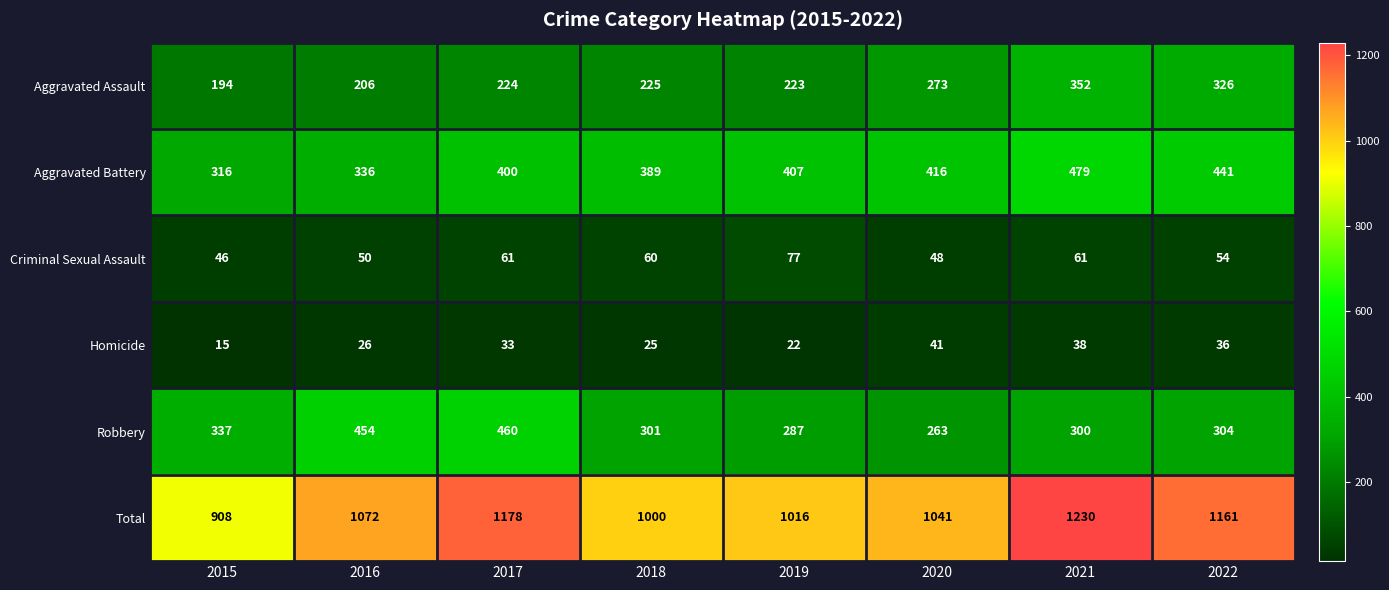

What is the smallest value displayed?

15